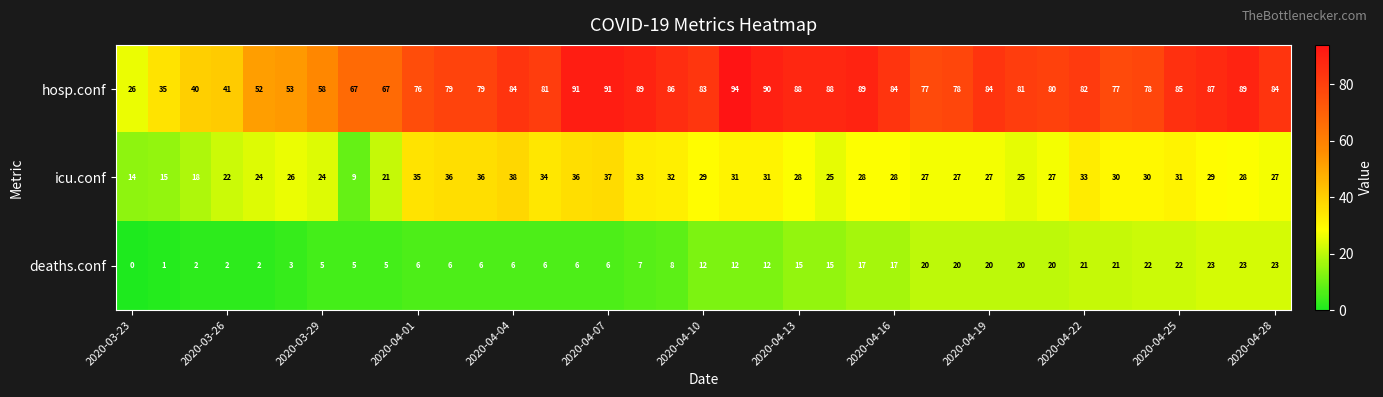

Which series has the largest total across all categories?

hosp.conf